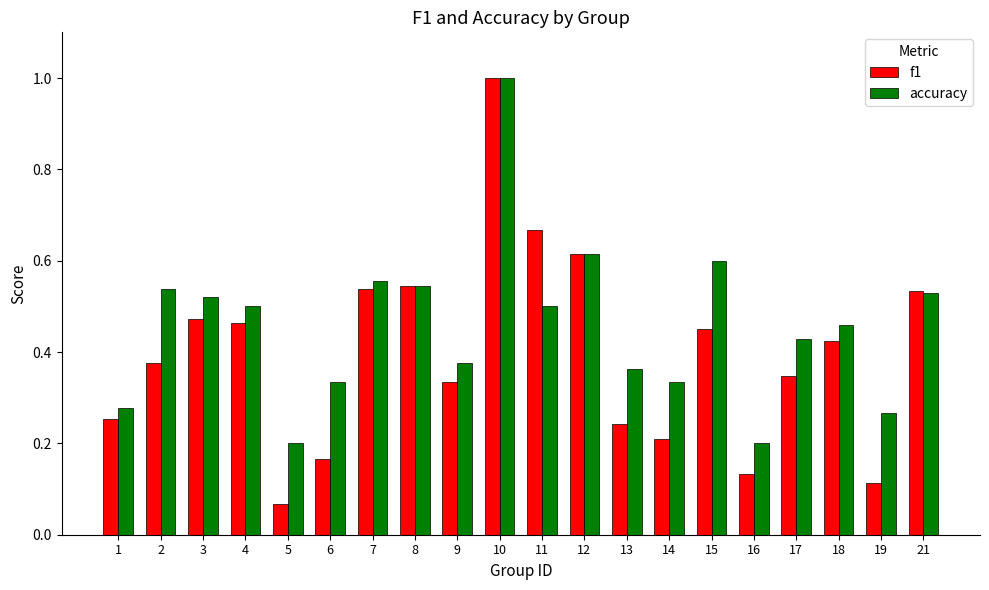

What is the greatest value displayed?

1.0